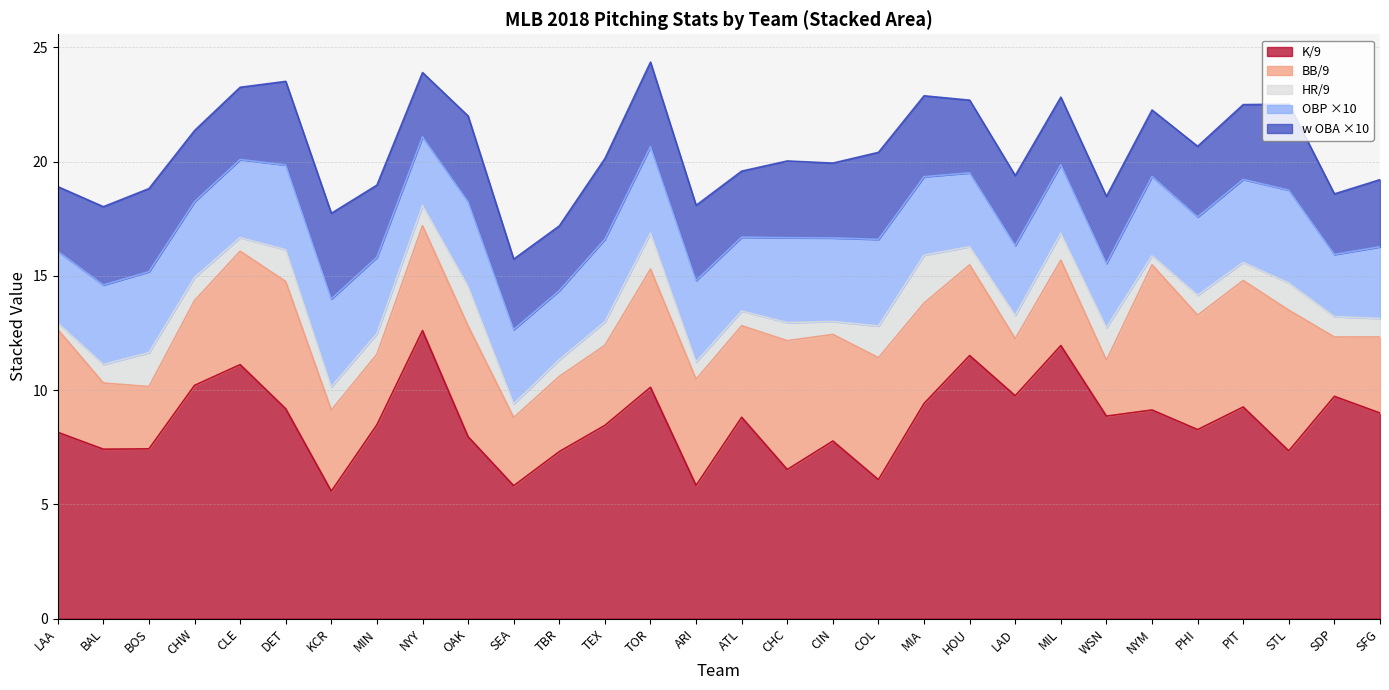

What is the greatest value displayed?

12.6